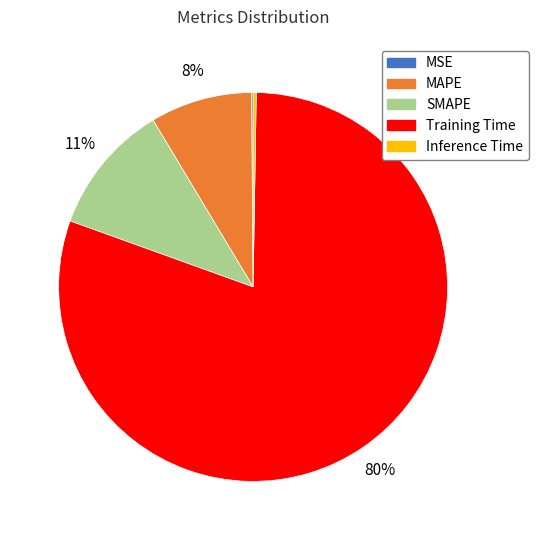

To the nearest percent, what percentage of the pie is SMAPE?

11%